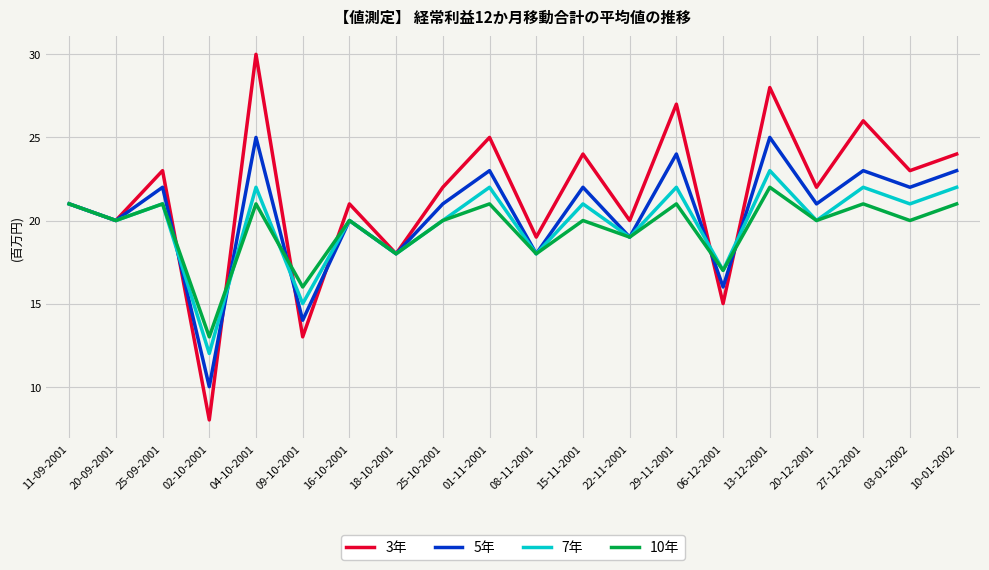

How many lines are shown in the chart?

4